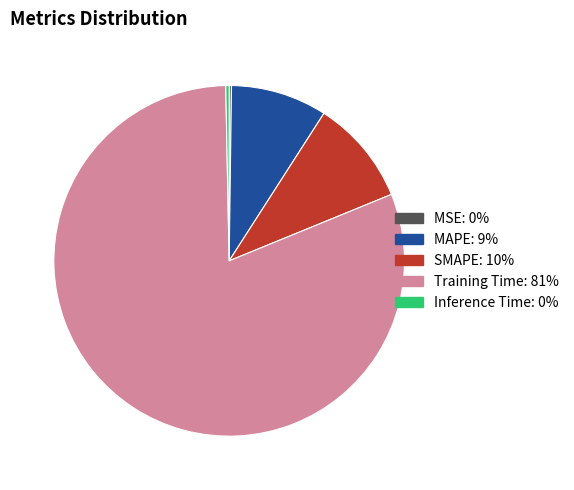

What is the largest slice in the pie chart?

Training Time